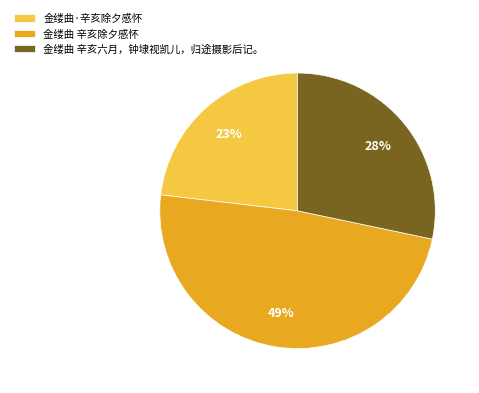

To the nearest percent, what portion does 金缕曲·辛亥除夕感怀 represent?

23%